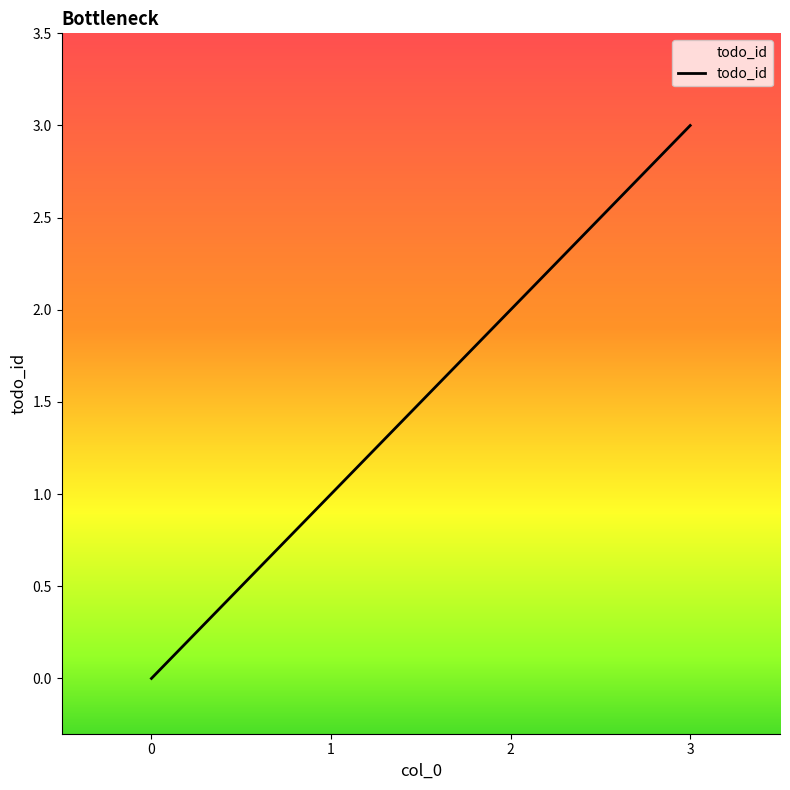

Reading left to right, what are all the values shown in this chart?

0	1	2	3